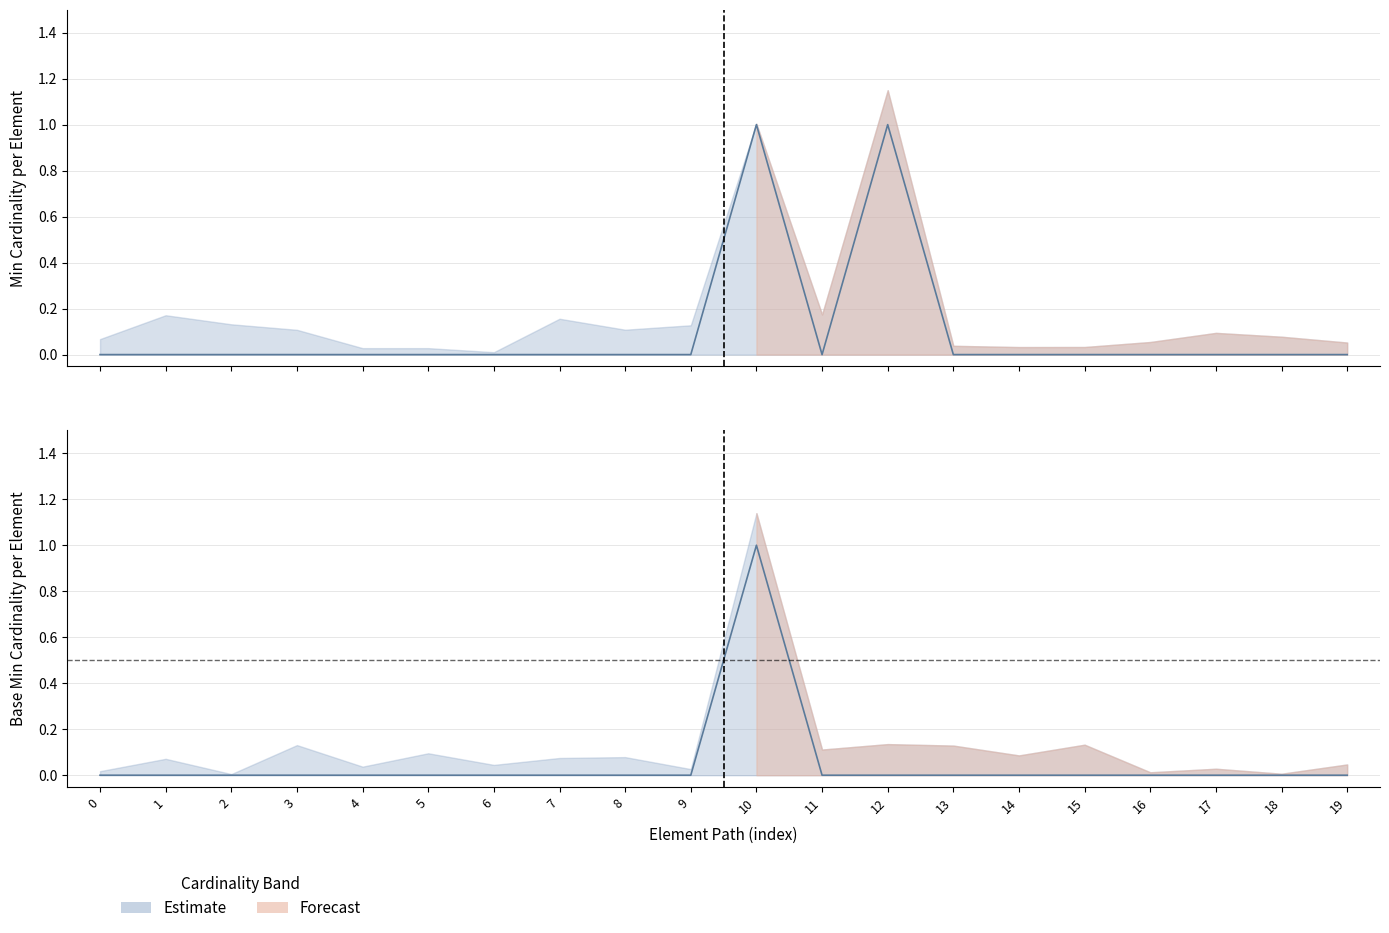

Is the value of Min at 17 greater than the value of Base Min at 5?

No